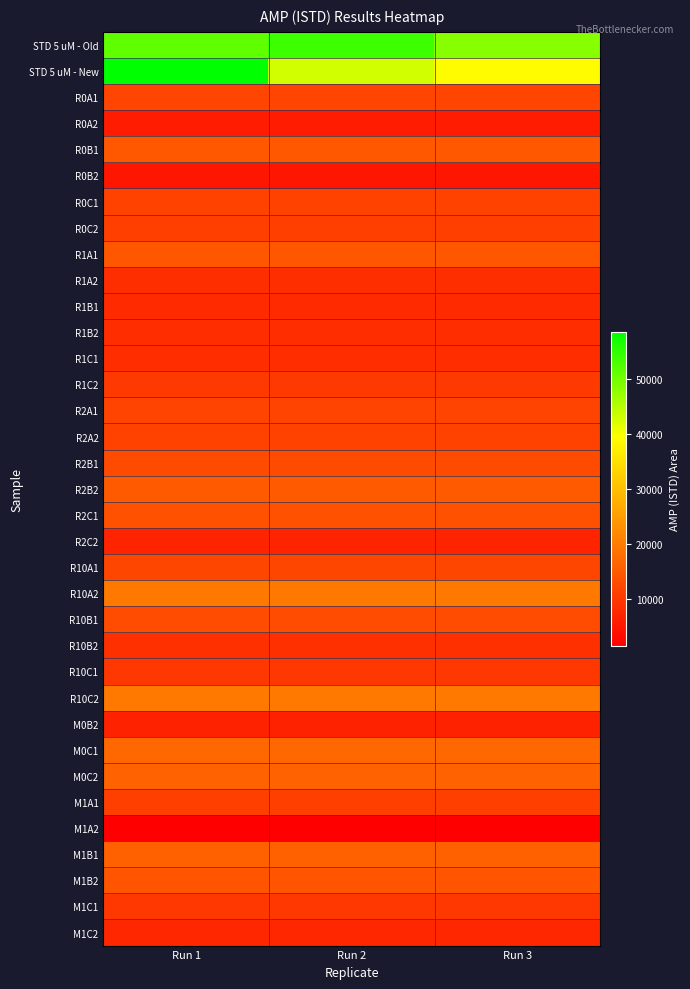

Reading left to right, transcribe all the data shown in this chart.

STD 5 uM - Old: Run 1=51208.8	Run 2=54021.9	Run 3=48359.6
STD 5 uM - New: Run 1=58565.4	Run 2=42924.7	Run 3=39121.0
R0A1: Run 1=11763.0	Run 2=11763.0	Run 3=11763.0
R0A2: Run 1=5795.3	Run 2=5795.3	Run 3=5795.3
R0B1: Run 1=14693.9	Run 2=14693.9	Run 3=14693.9
R0B2: Run 1=5012.1	Run 2=5012.1	Run 3=5012.1
R0C1: Run 1=11348.4	Run 2=11348.4	Run 3=11348.4
R0C2: Run 1=10954.9	Run 2=10954.9	Run 3=10954.9
R1A1: Run 1=14571.1	Run 2=14571.1	Run 3=14571.1
R1A2: Run 1=8499.7	Run 2=8499.7	Run 3=8499.7
R1B1: Run 1=7954.8	Run 2=7954.8	Run 3=7954.8
R1B2: Run 1=8328.1	Run 2=8328.1	Run 3=8328.1
R1C1: Run 1=8353.7	Run 2=8353.7	Run 3=8353.7
R1C2: Run 1=10248.1	Run 2=10248.1	Run 3=10248.1
R2A1: Run 1=11705.7	Run 2=11705.7	Run 3=11705.7
R2A2: Run 1=11373.6	Run 2=11373.6	Run 3=11373.6
R2B1: Run 1=12675.2	Run 2=12675.2	Run 3=12675.2
R2B2: Run 1=14988.6	Run 2=14988.6	Run 3=14988.6
R2C1: Run 1=13600.5	Run 2=13600.5	Run 3=13600.5
R2C2: Run 1=6914.6	Run 2=6914.6	Run 3=6914.6
R10A1: Run 1=12147.4	Run 2=12147.4	Run 3=12147.4
R10A2: Run 1=19371.9	Run 2=19371.9	Run 3=19371.9
R10B1: Run 1=12909.0	Run 2=12909.0	Run 3=12909.0
R10B2: Run 1=8826.9	Run 2=8826.9	Run 3=8826.9
R10C1: Run 1=9884.9	Run 2=9884.9	Run 3=9884.9
R10C2: Run 1=19344.6	Run 2=19344.6	Run 3=19344.6
M0B2: Run 1=6624.9	Run 2=6624.9	Run 3=6624.9
M0C1: Run 1=16915.1	Run 2=16915.1	Run 3=16915.1
M0C2: Run 1=16347.8	Run 2=16347.8	Run 3=16347.8
M1A1: Run 1=10859.6	Run 2=10859.6	Run 3=10859.6
M1A2: Run 1=1489.6	Run 2=1489.6	Run 3=1489.6
M1B1: Run 1=15919.6	Run 2=15919.6	Run 3=15919.6
M1B2: Run 1=14138.6	Run 2=14138.6	Run 3=14138.6
M1C1: Run 1=9827.1	Run 2=9827.1	Run 3=9827.1
M1C2: Run 1=7394.6	Run 2=7394.6	Run 3=7394.6